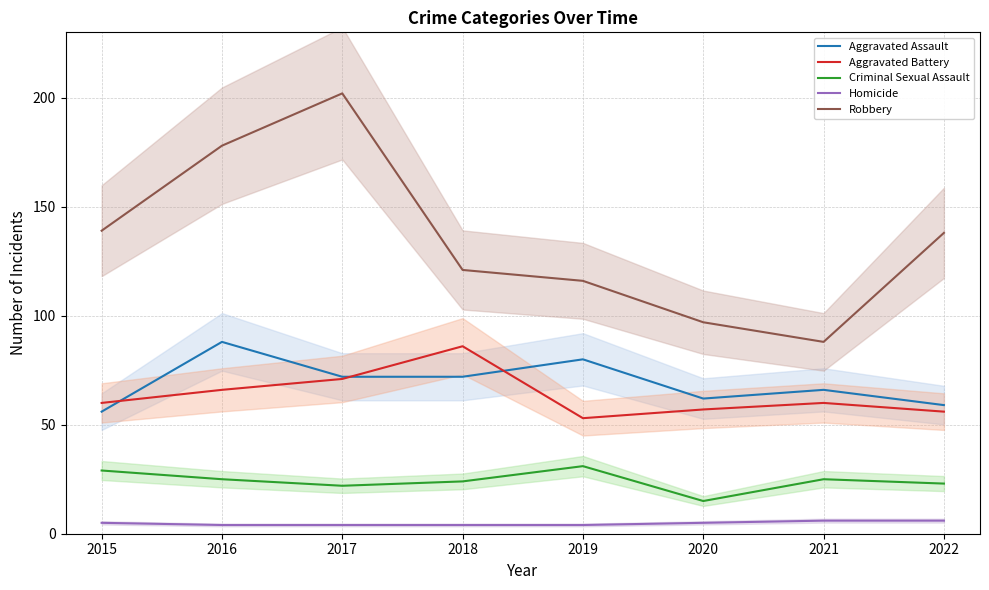

At which label does Aggravated Battery reach its peak?

2018